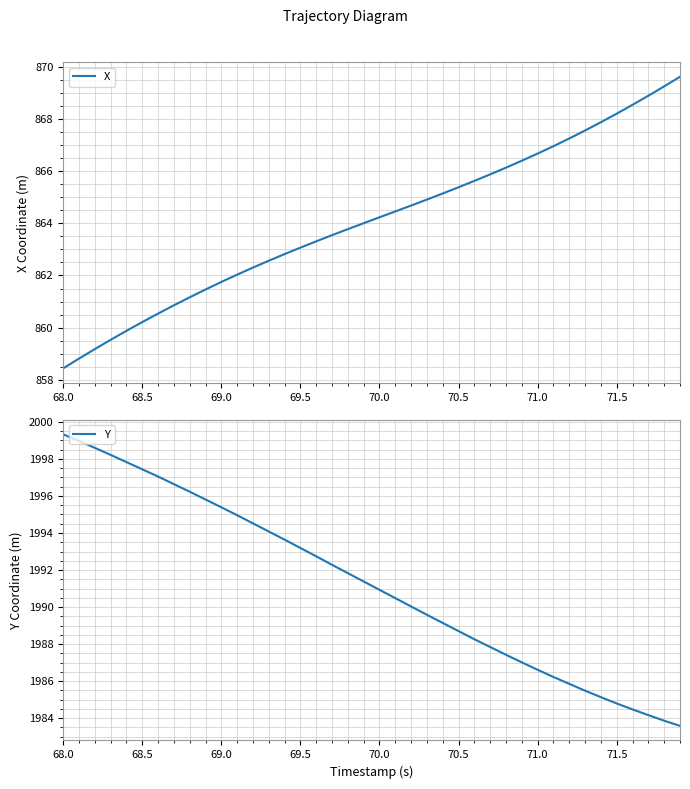

True or false: Y has a value of 1356.7 at 69.0.

False